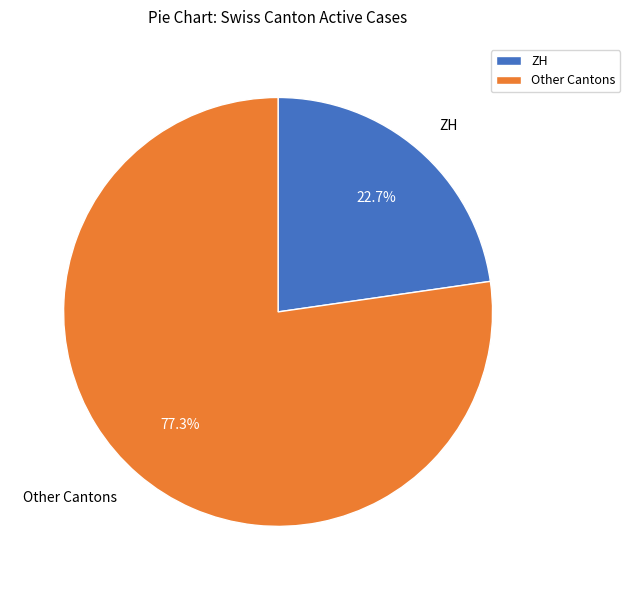

What percentage do Other Cantons and ZH together represent?

100.0%